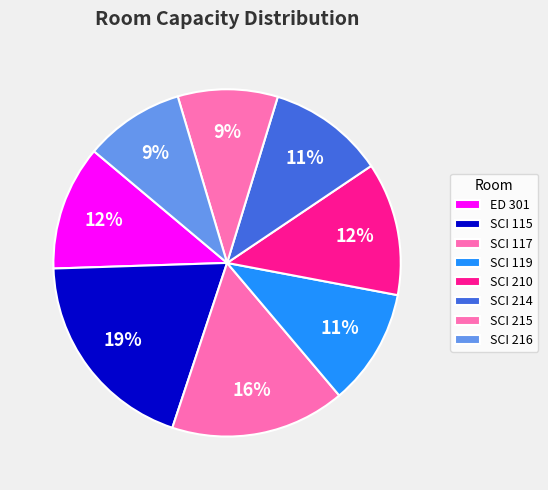

How many slices are in this pie chart?

8